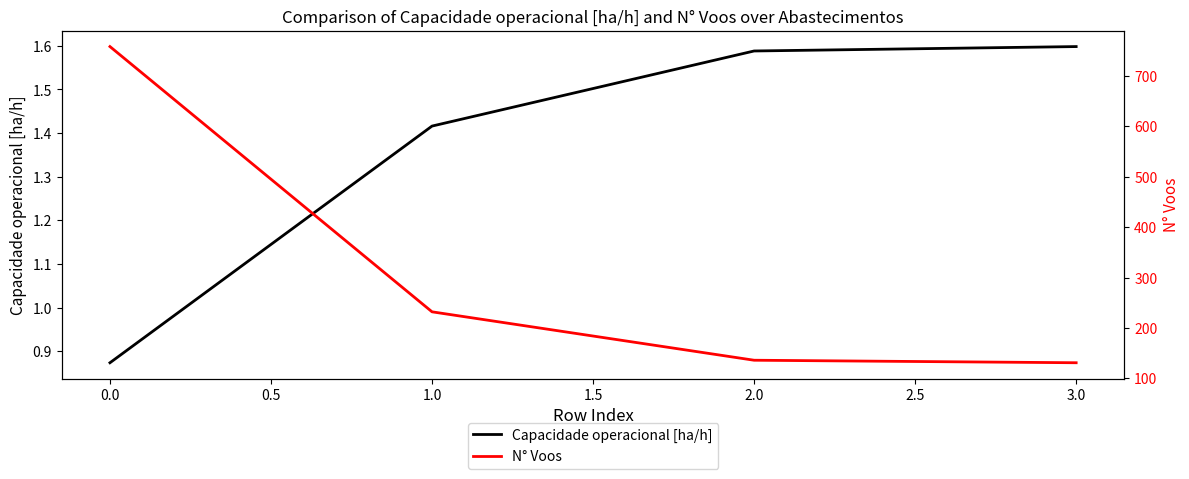

The Capacidade operacional [ha/h] series shows 1.6 at 3.0. True or false?

True